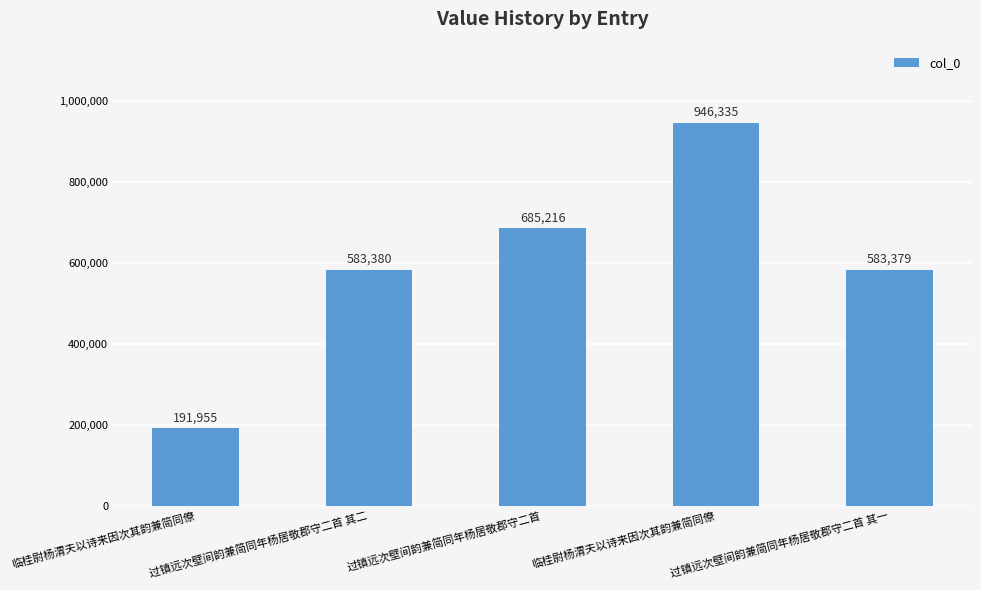

Does the chart contain any negative values?

No